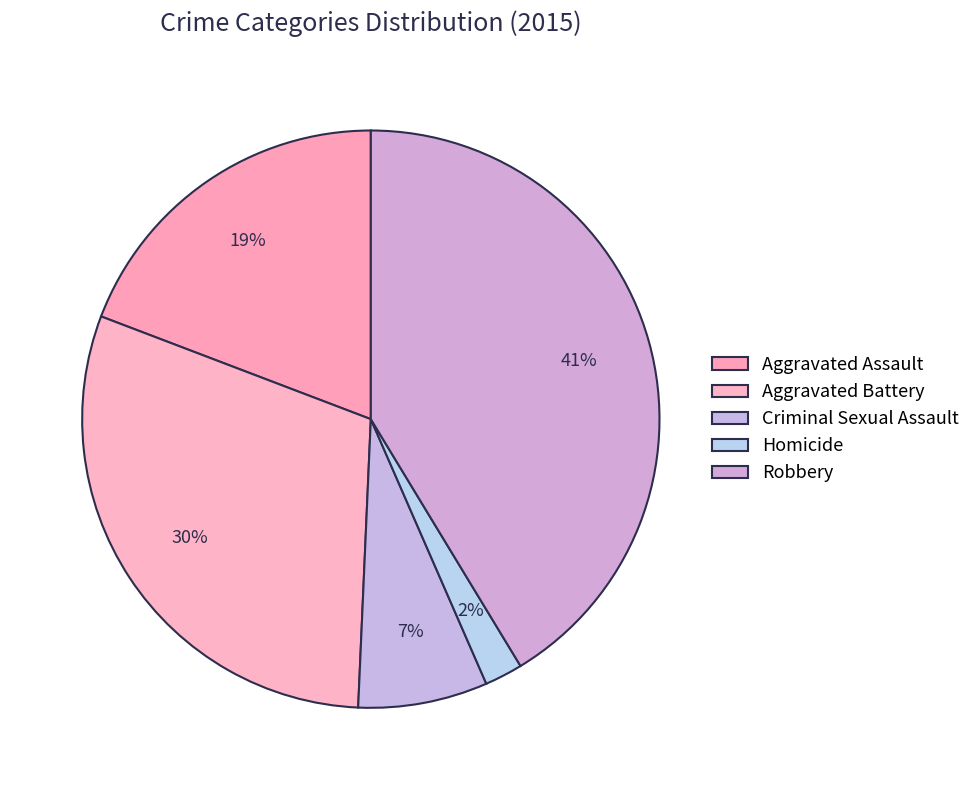

How many slices are in this pie chart?

5